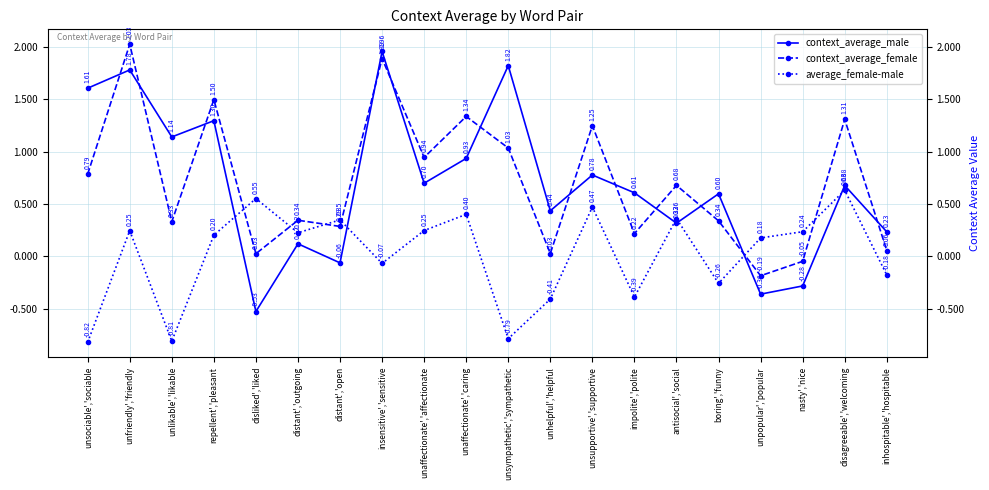

What position from the right is disagreeable','welcoming?

2